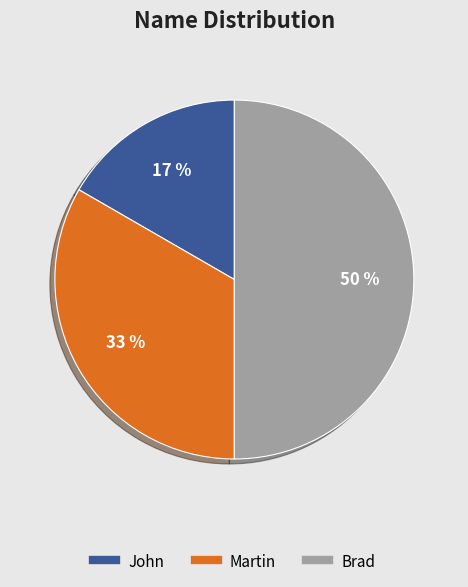

To the nearest percent, what percentage of the pie is John?

17%